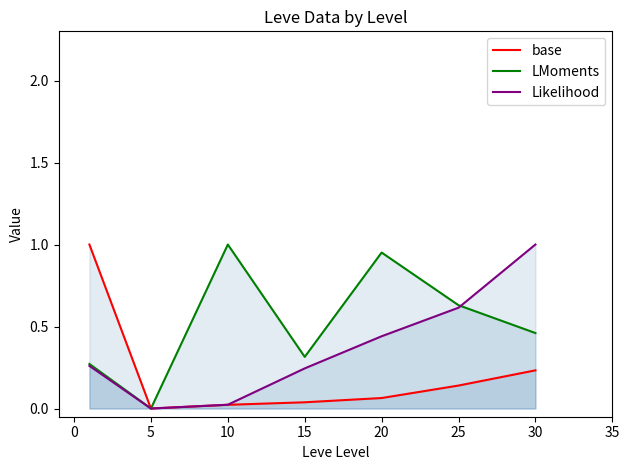

What are all the series names shown in the legend?

base, LMoments, Likelihood